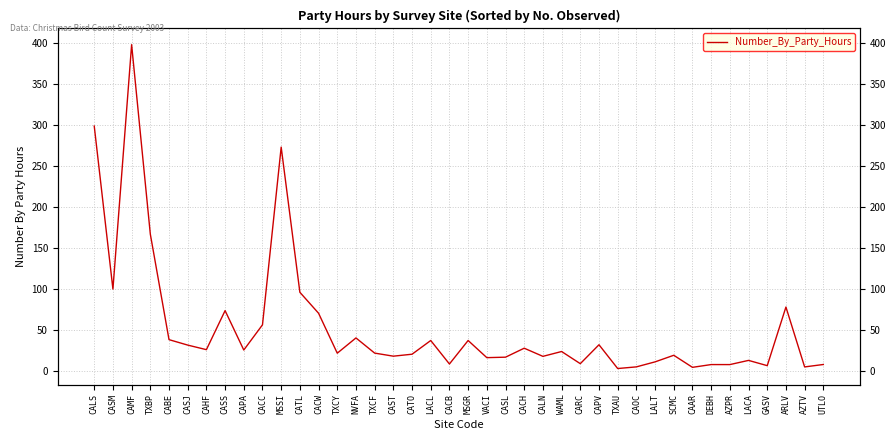

Reading right to left, transcribe all the data shown in this chart.

7.5	4.5	77.6	6.0	12.5	7.3	7.4	4.0	18.7	10.7	4.5	2.5	31.6	8.5	23.3	17.4	27.3	16.4	15.8	36.7	8.1	36.7	20.0	17.6	21.4	39.9	21.3	70.0	95.6	272.8	55.9	25.1	73.2	25.6	31.1	37.8	166.6	397.8	99.5	298.5